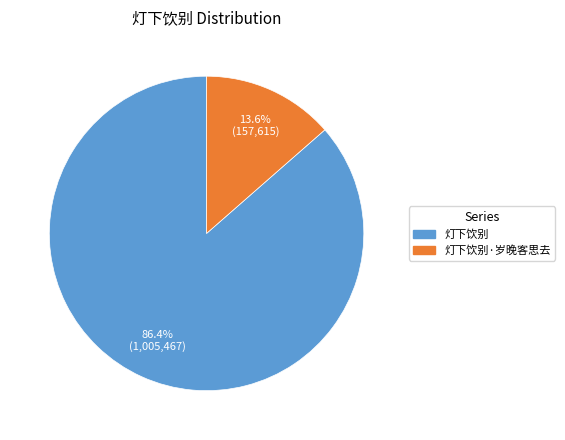

Does any single category account for the majority?

Yes